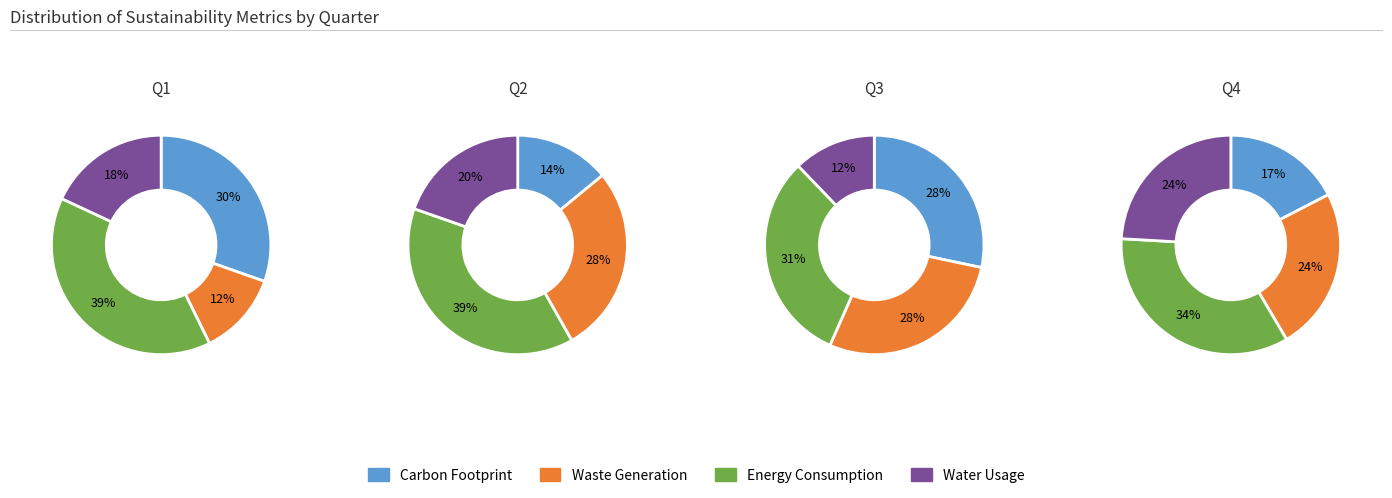

To the nearest percent, what percentage of the pie is 0?

28%